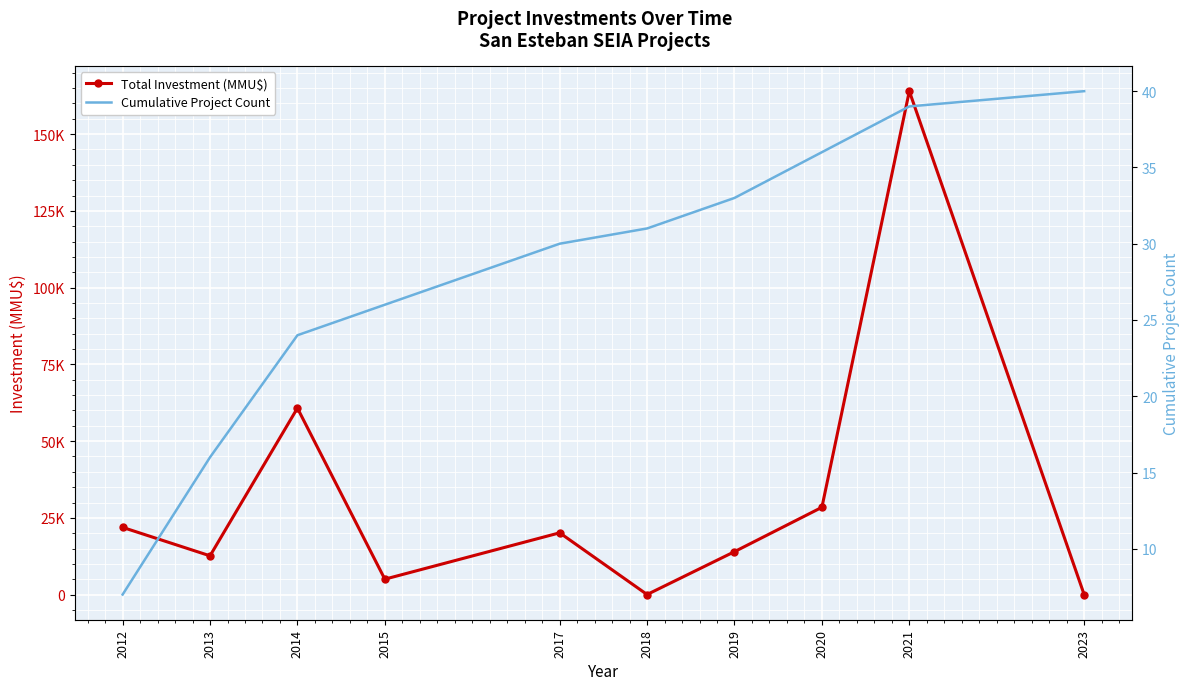

Read the Total Investment (MMU$) value at 2023, to the nearest 10.

30